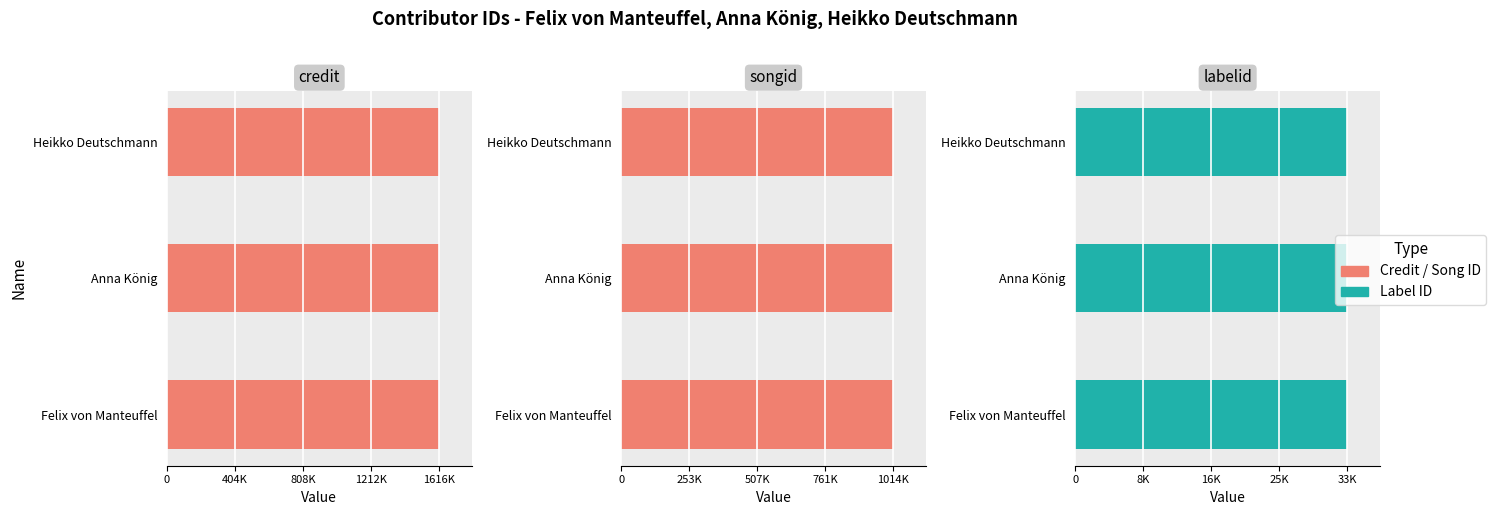

What is the total value across all series at Heikko Deutschmann?

2665062